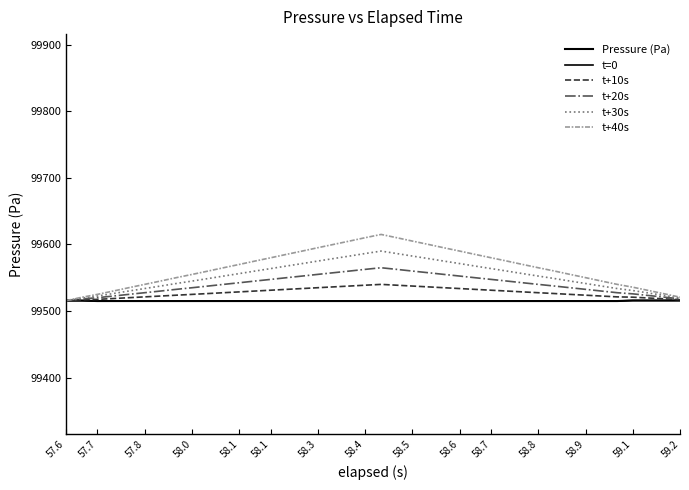

Does the chart display data point markers on the line(s)?

No